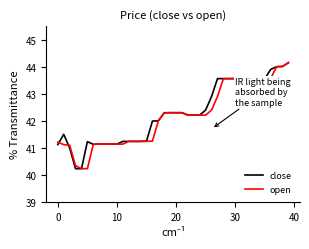

What is the minimum value for close?

40.2